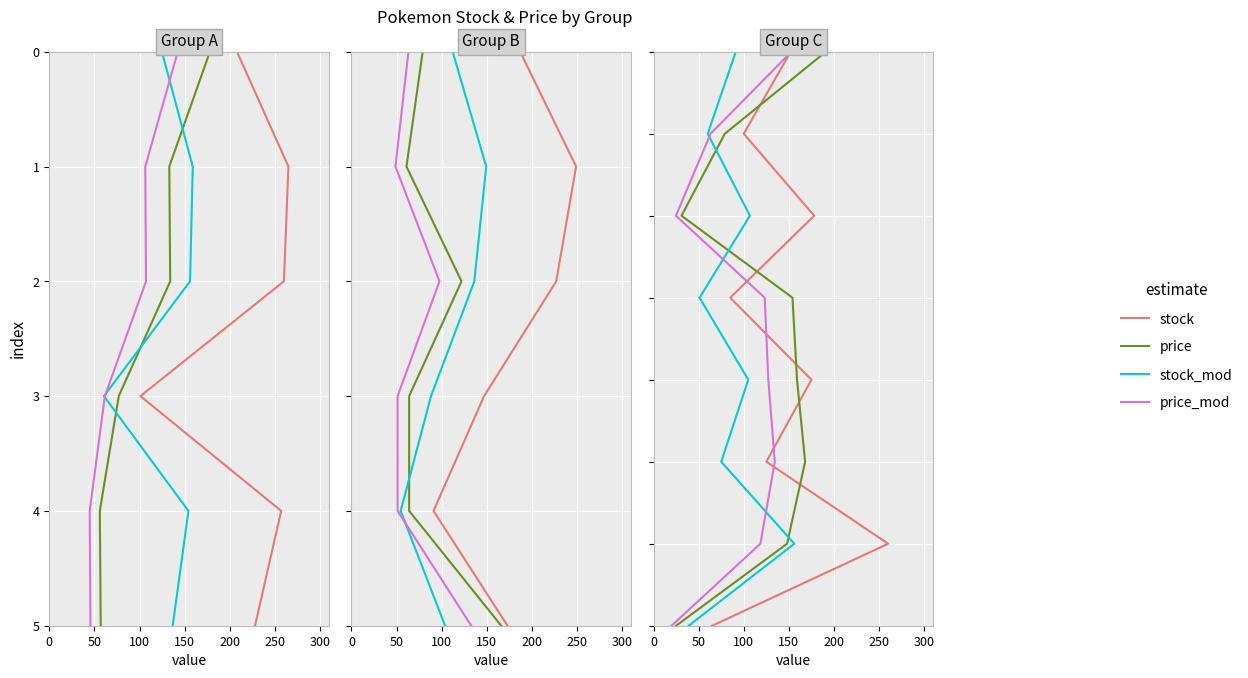

Is it true that price_mod equals 5 at 100?

False